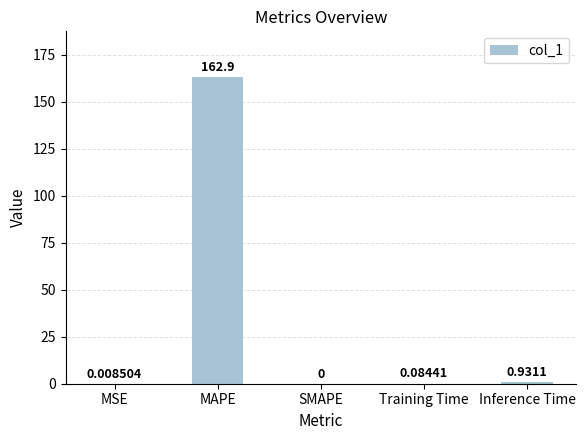

At which label is the value closest to 81?

Inference Time